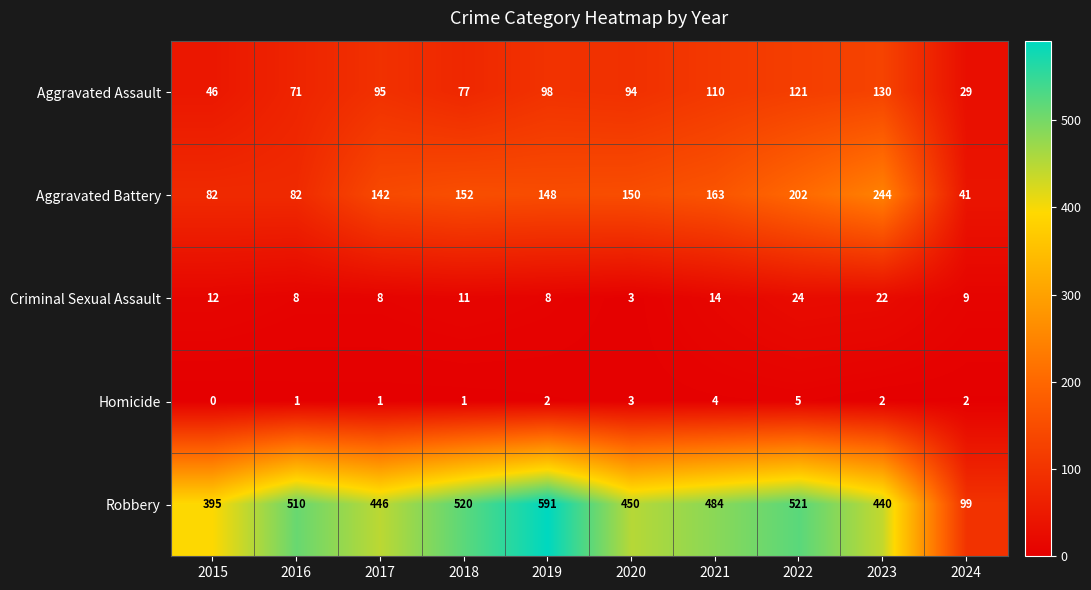

Is it true that Robbery equals 782 at 2017?

False